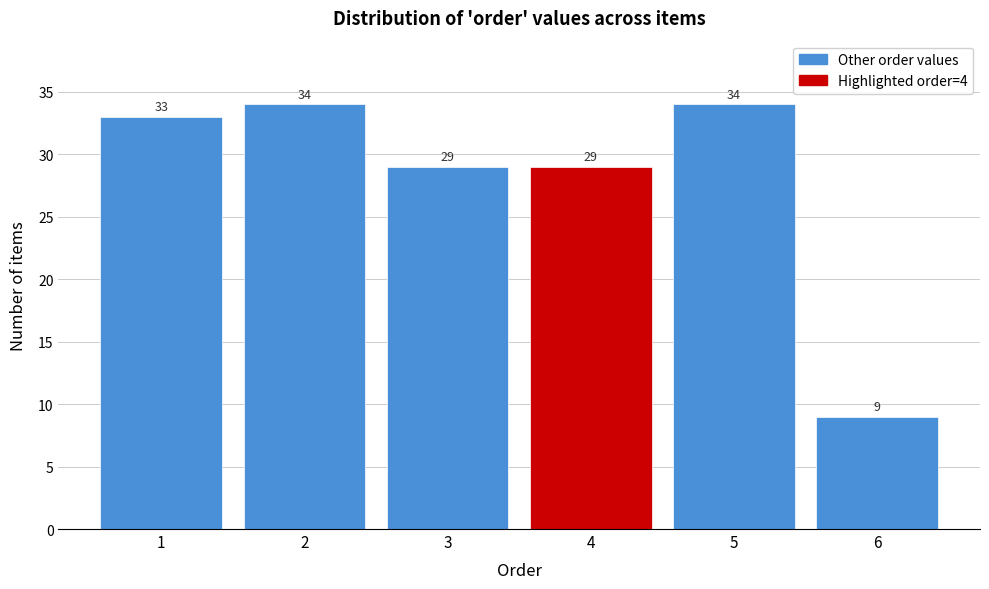

Reading left to right, list all the values displayed in this chart.

33	34	29	29	34	9